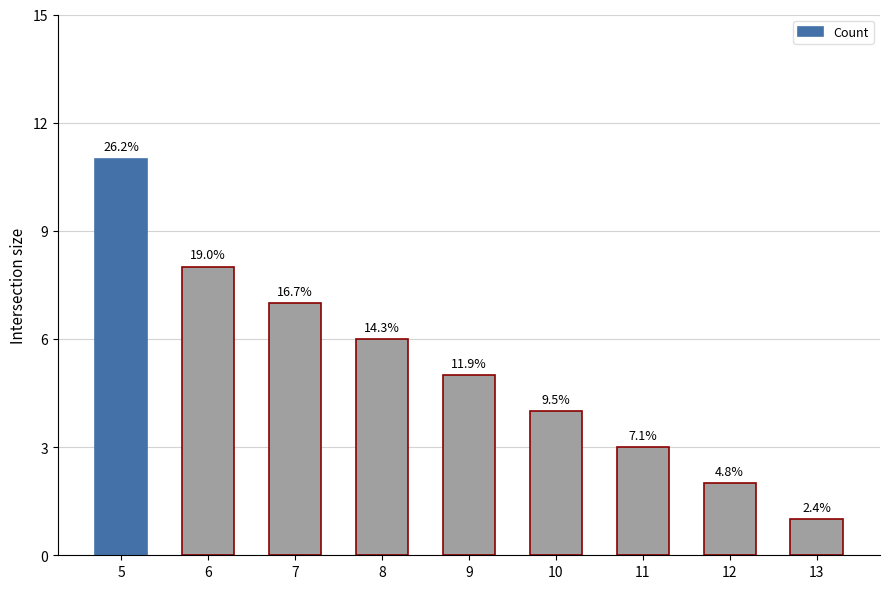

What is the value of the 6th bar from the left?

4